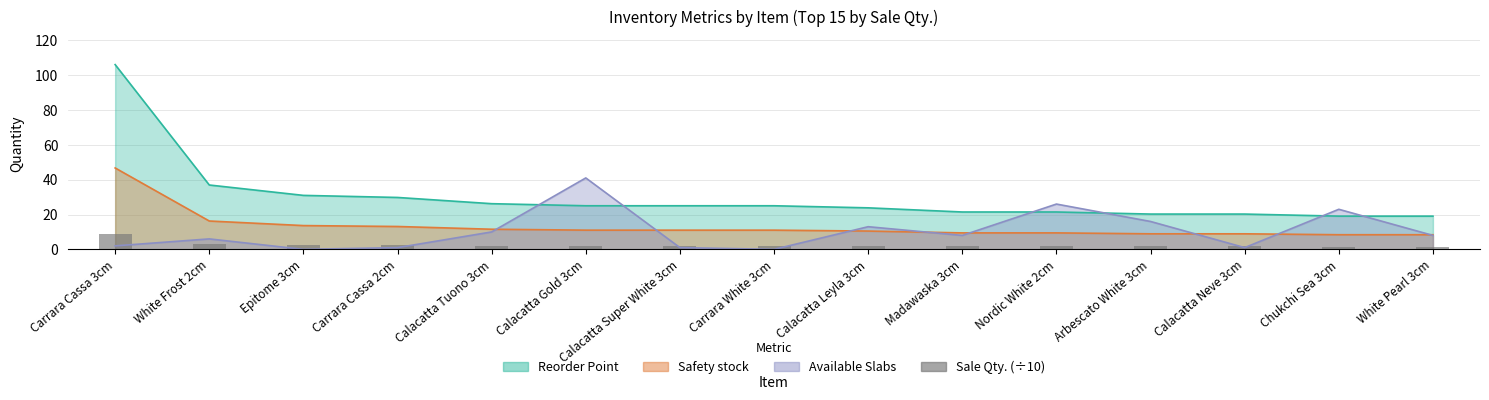

Is it true that the value at White Pearl 3cm is 1.6?

True